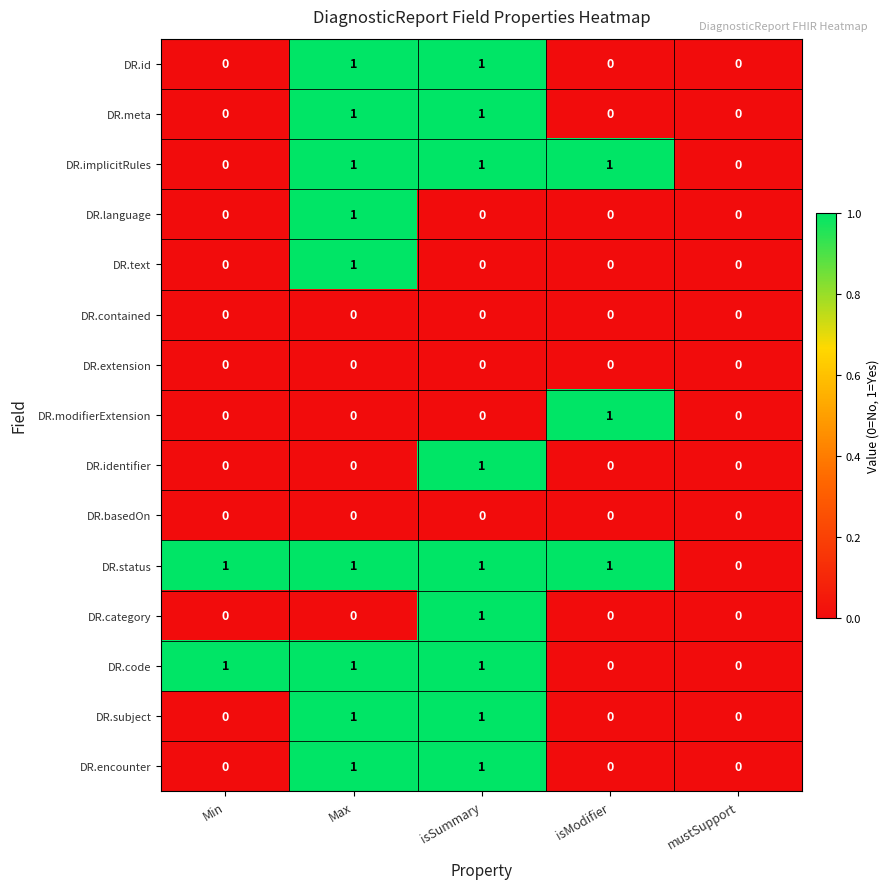

What is the total value across all series at Max?

9